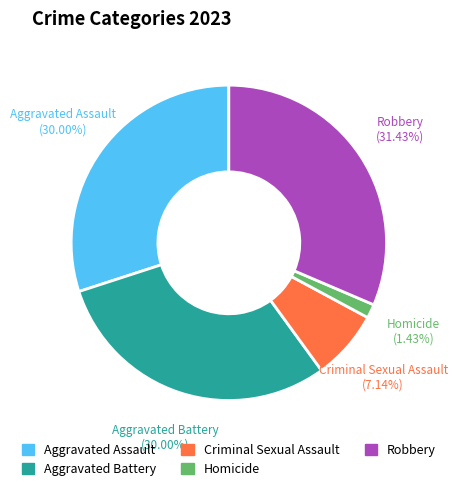

To the nearest percent, what is the difference between the Robbery and Aggravated Assault slice percentages?

1%